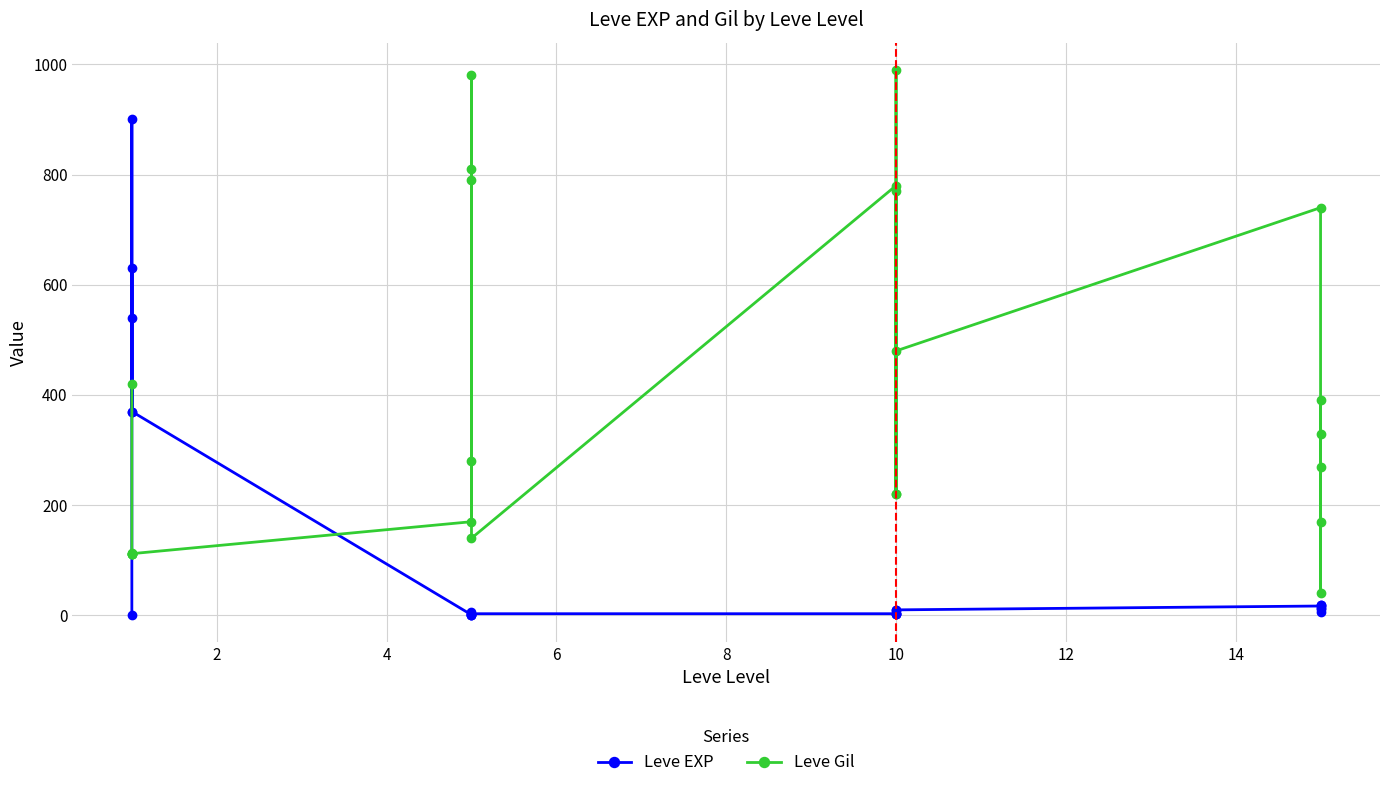

In Leve EXP, how many points are lower than both neighbors (excluding endpoints)?

7